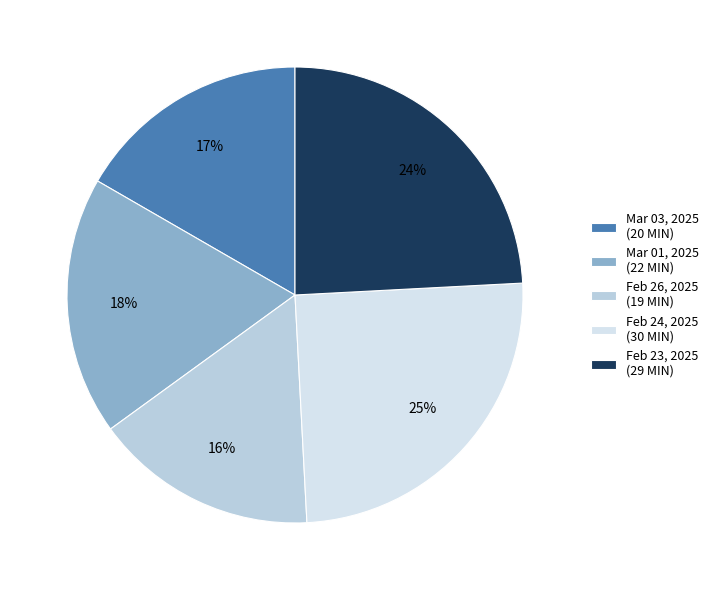

Which slice is the largest?

Feb 24, 2025